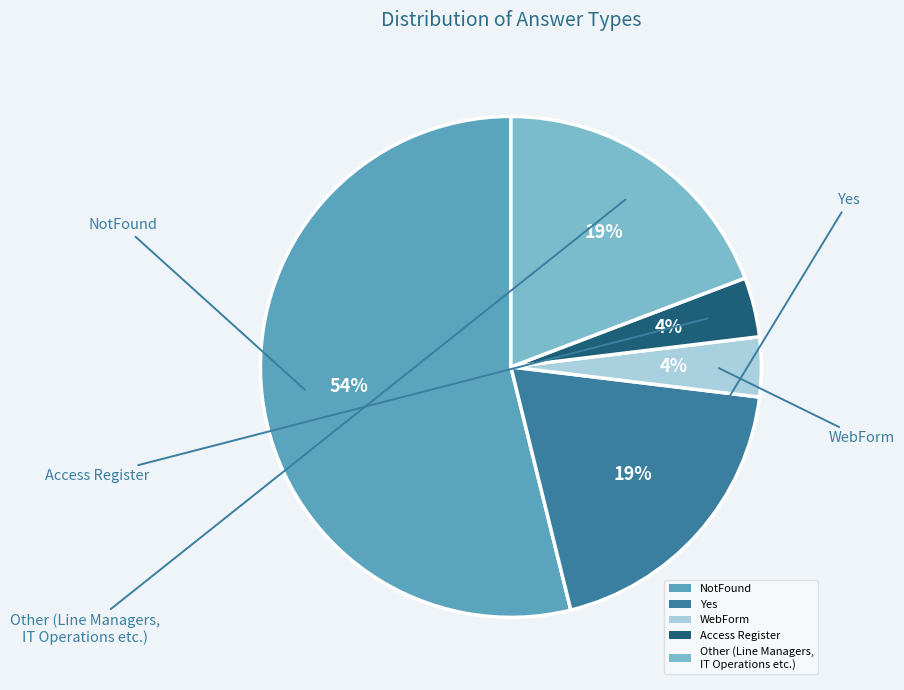

Does NotFound represent more than half of the total?

Yes